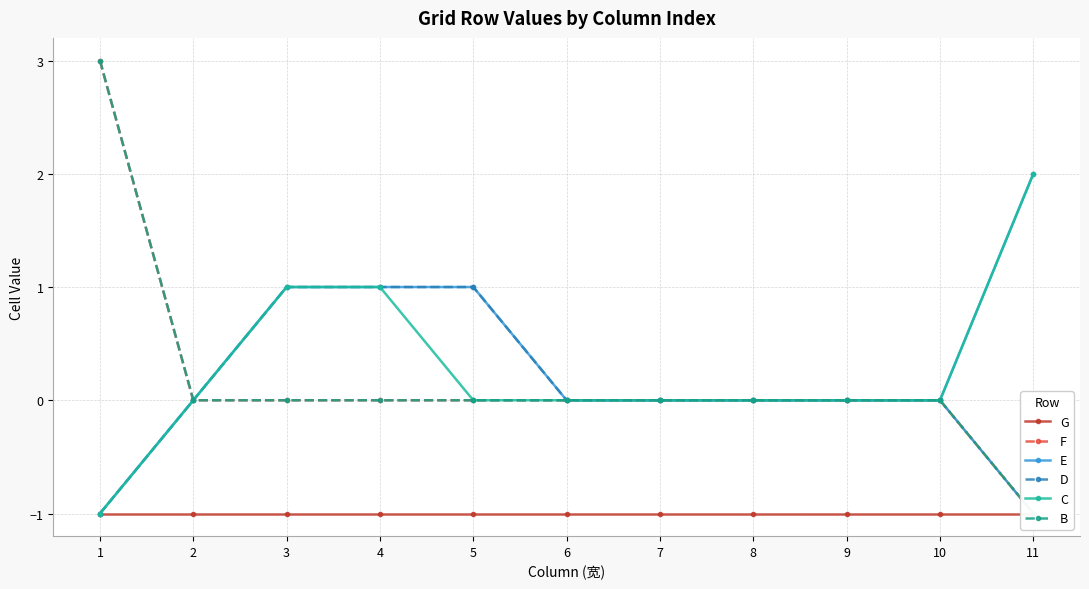

What is the minimum value for E?

-1